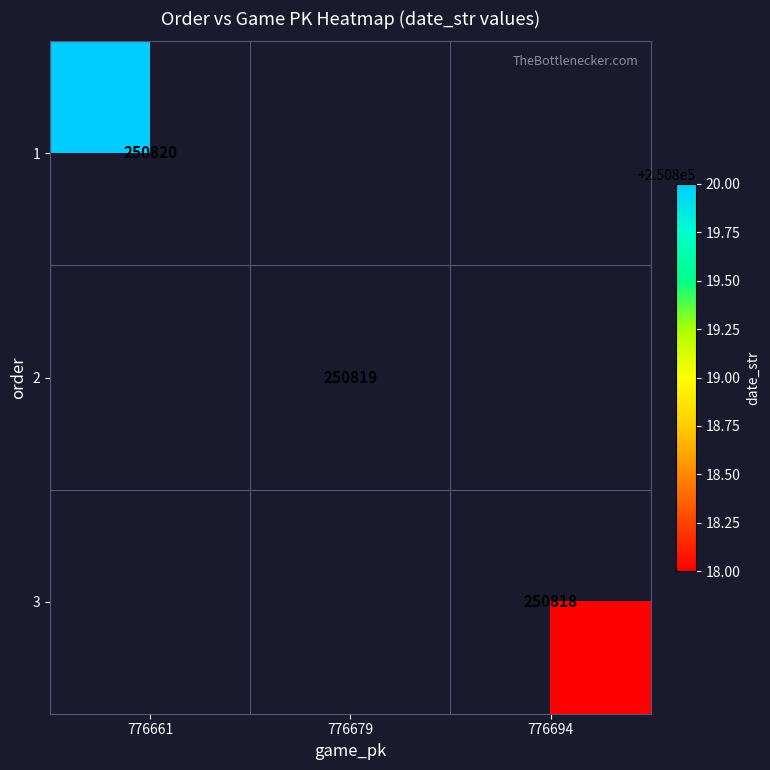

The 2 series shows 106973 at 776679. True or false?

False